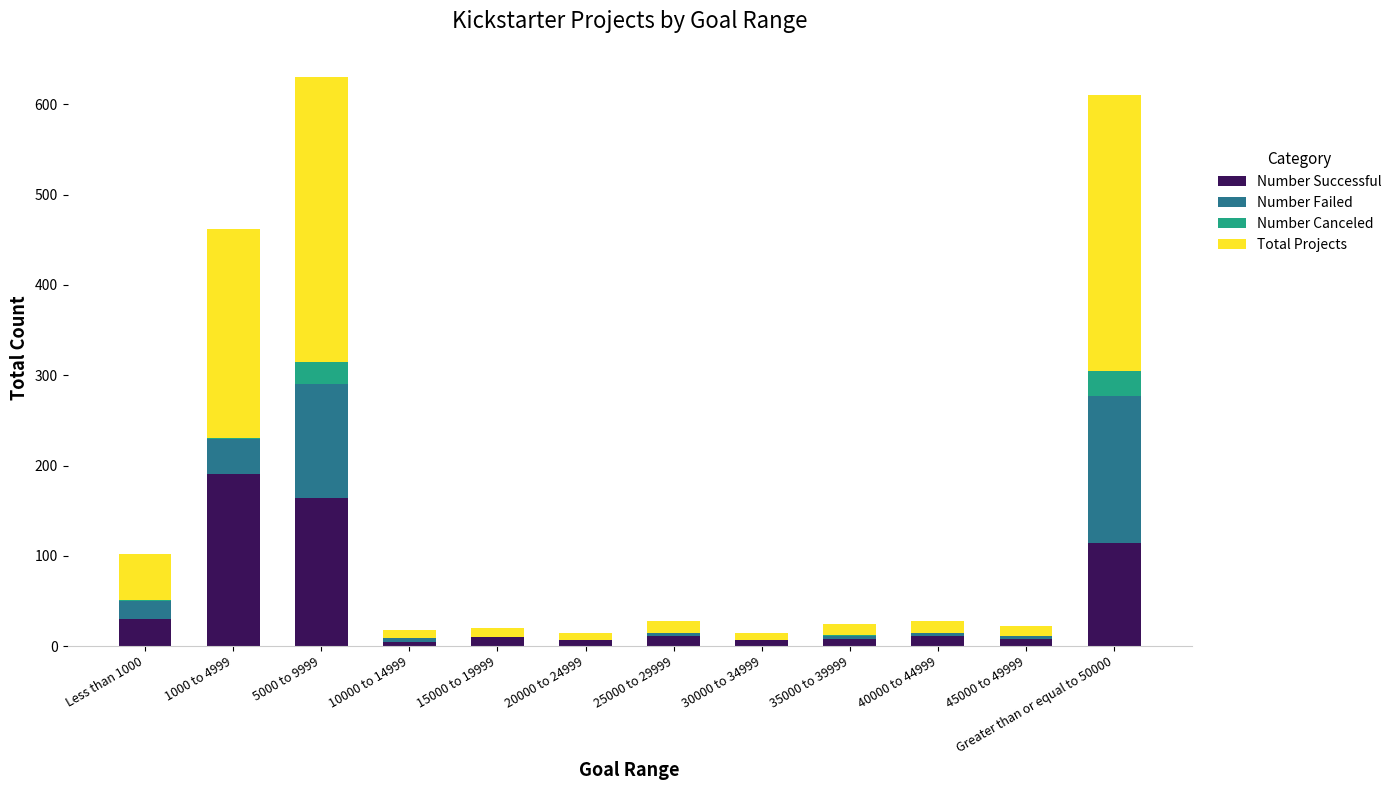

What is the maximum value for Number Successful?

191